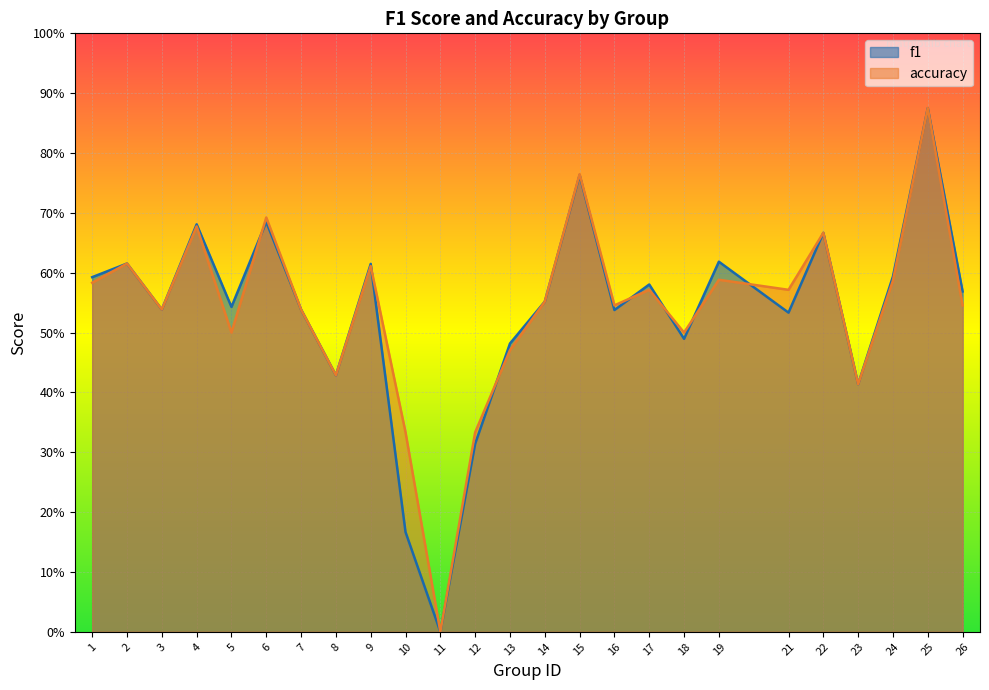

Which category has the lowest value across all series?

11